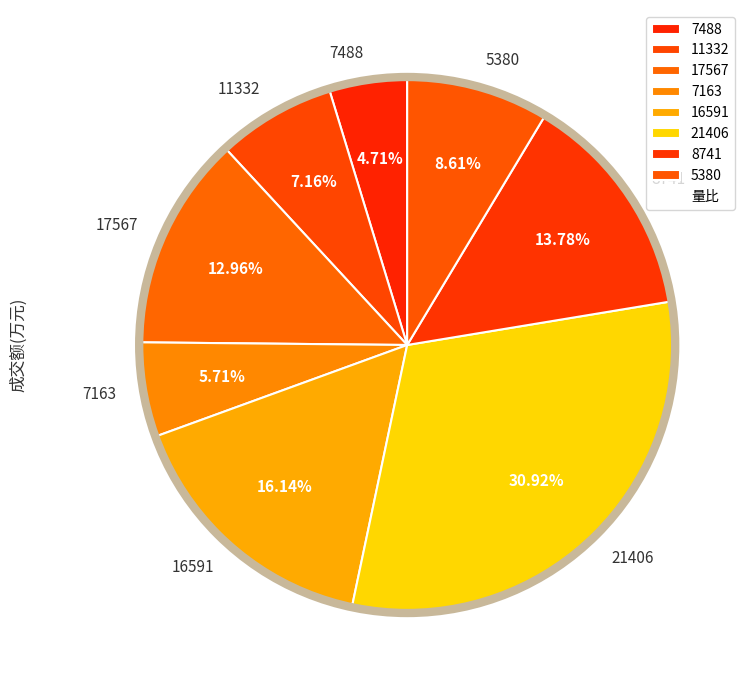

How many slices are in this pie chart?

8